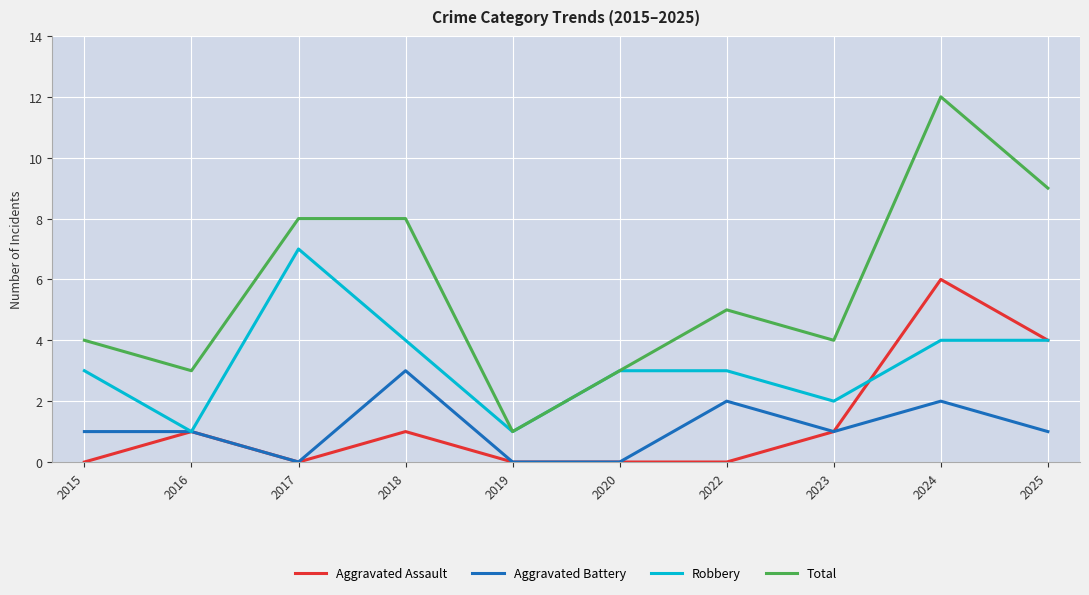

What is the sum of the Robbery values at 2025 and 2018?

8